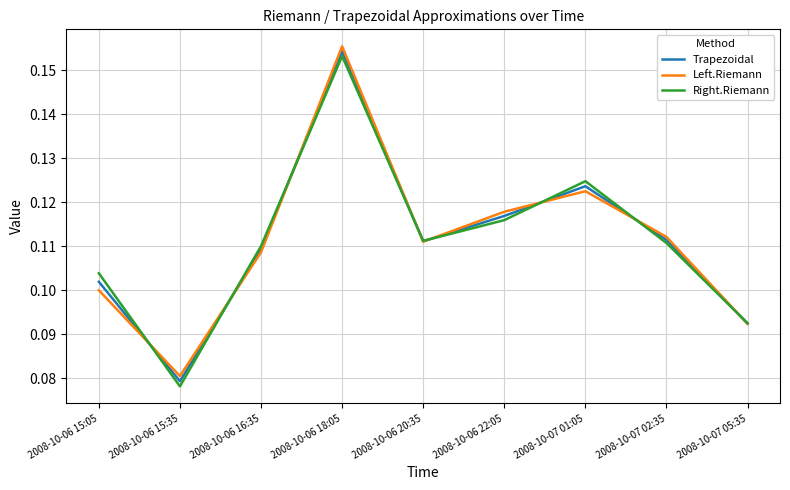

Where is Trapezoidal nearest to the value 0?

2008-10-06 15:35